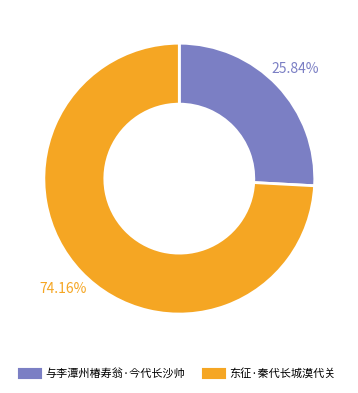

How many segments does this pie chart have?

2